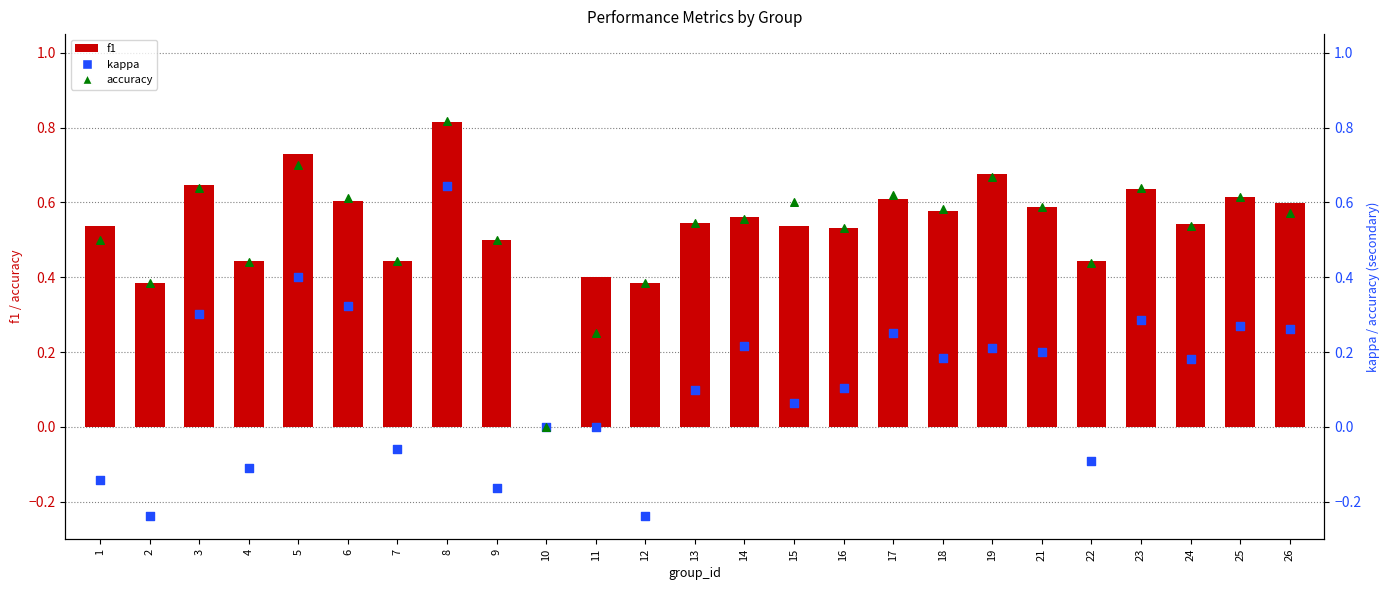

Which series reaches the minimum Y coordinate?

kappa